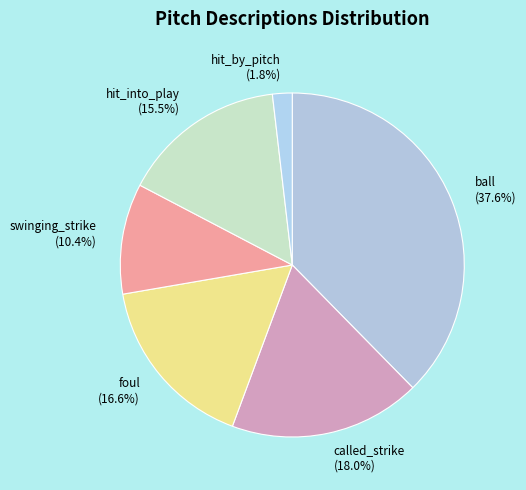

To the nearest percent, what is the difference between the foul and ball slice percentages?

21%